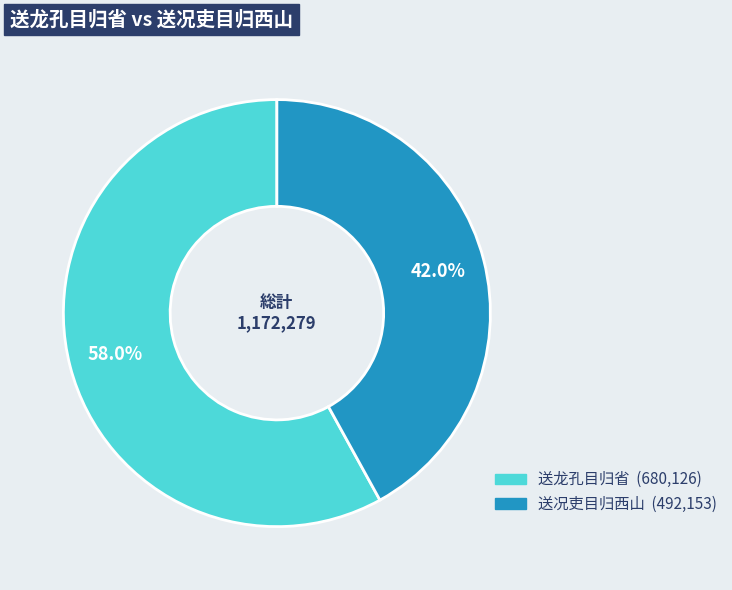

Is there any slice that represents more than half of the pie?

Yes